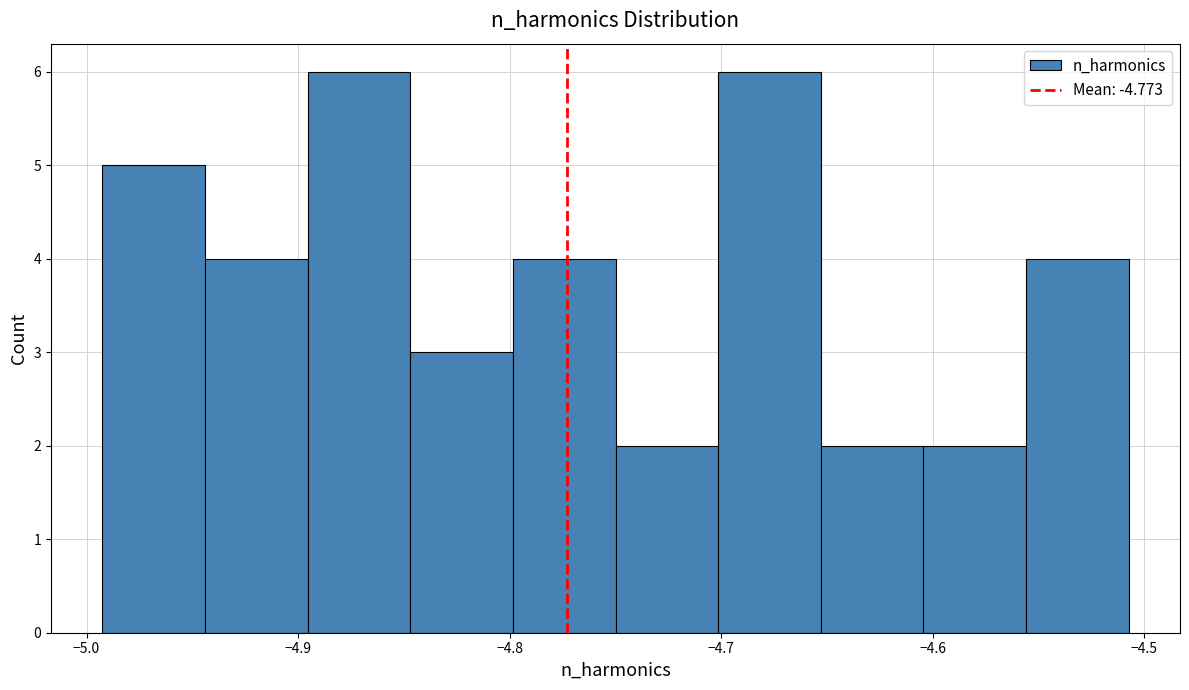

How tall is the bar that spans -4.85 to -4.80 on the x-axis? Neither the bar edges nor the heights are printed on the chart, so give them approximately, as read against the axes.

3